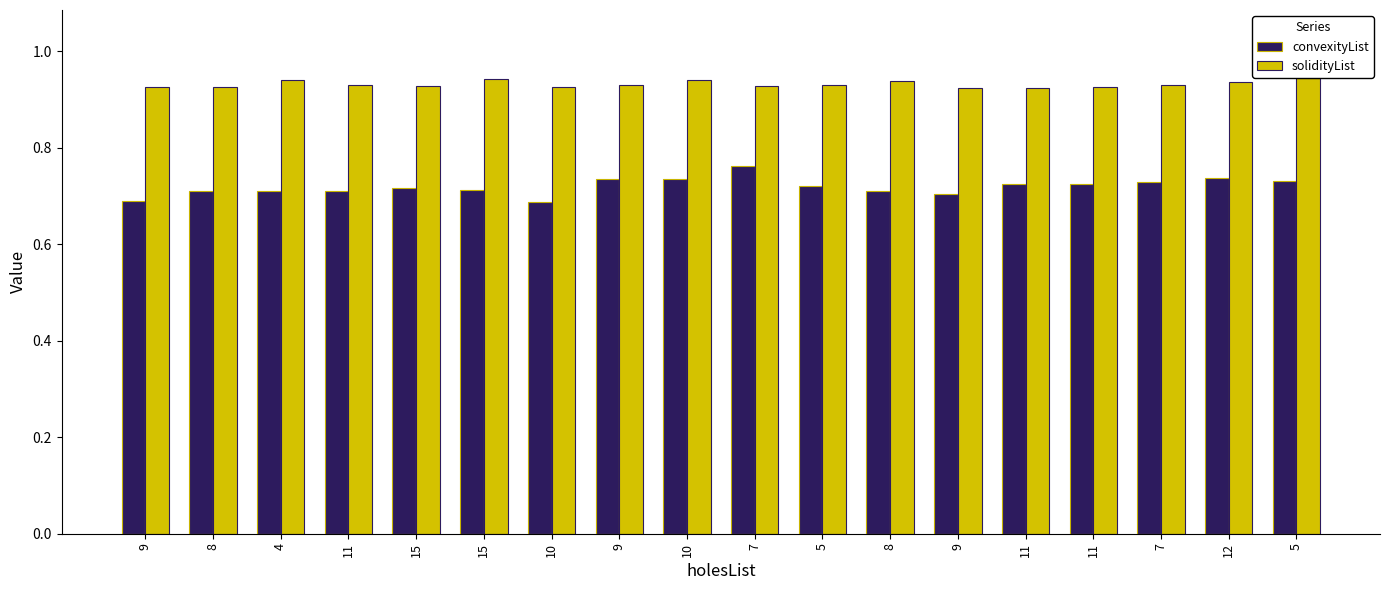

At 5, list the series in order from smallest to largest.

convexityList, solidityList